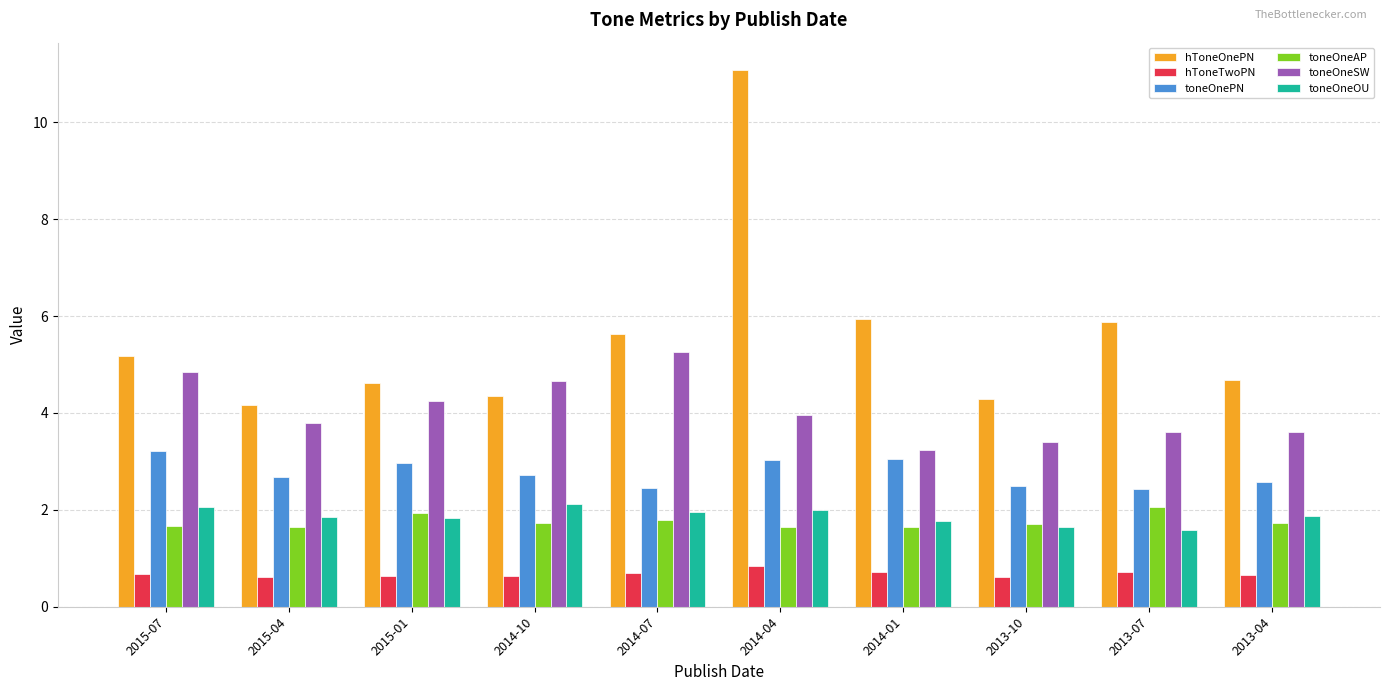

At which category is the sum across all series the highest?

2014-04